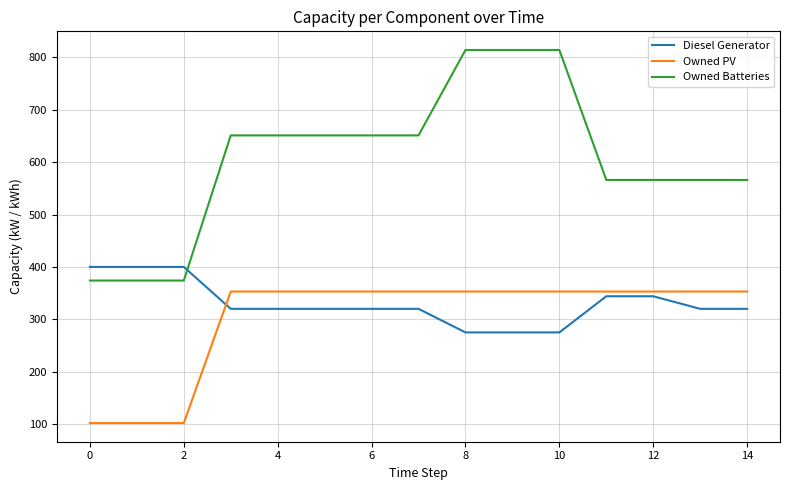

Which series has the largest range (max minus min)?

Owned Batteries